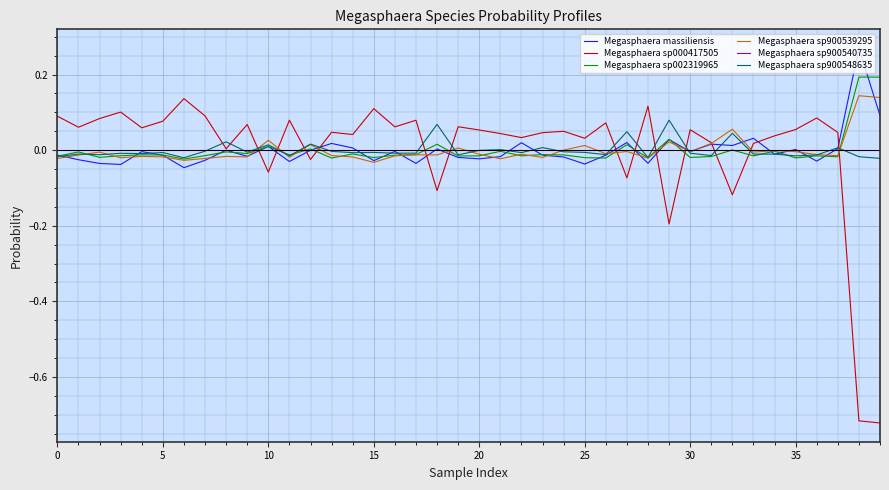

True or false: Megasphaera sp000417505 and Megasphaera sp900548635 cross at least once.

True